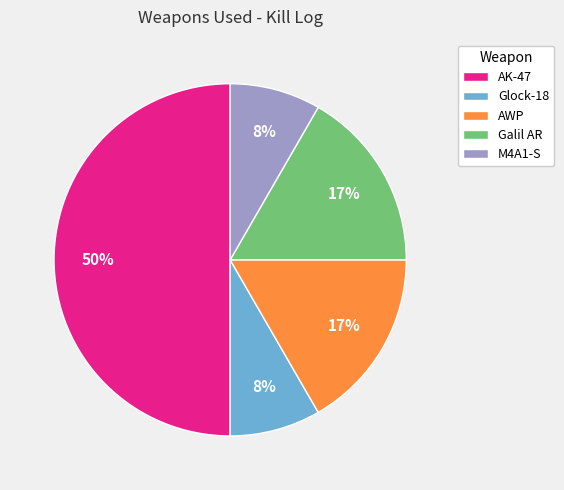

To the nearest percent, what is the combined percentage of AWP and Glock-18?

25%